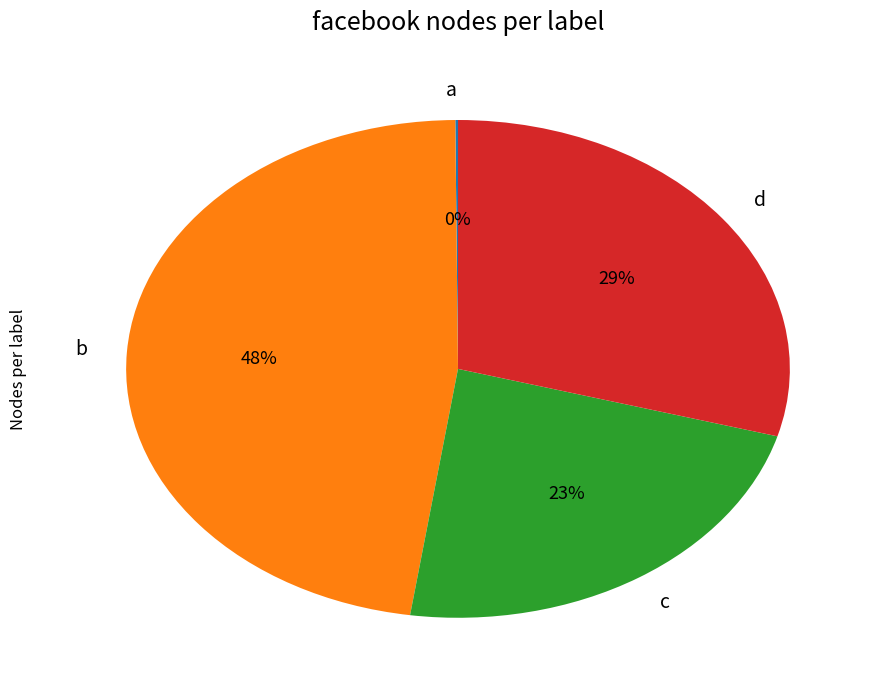

How many segments does this pie chart have?

4